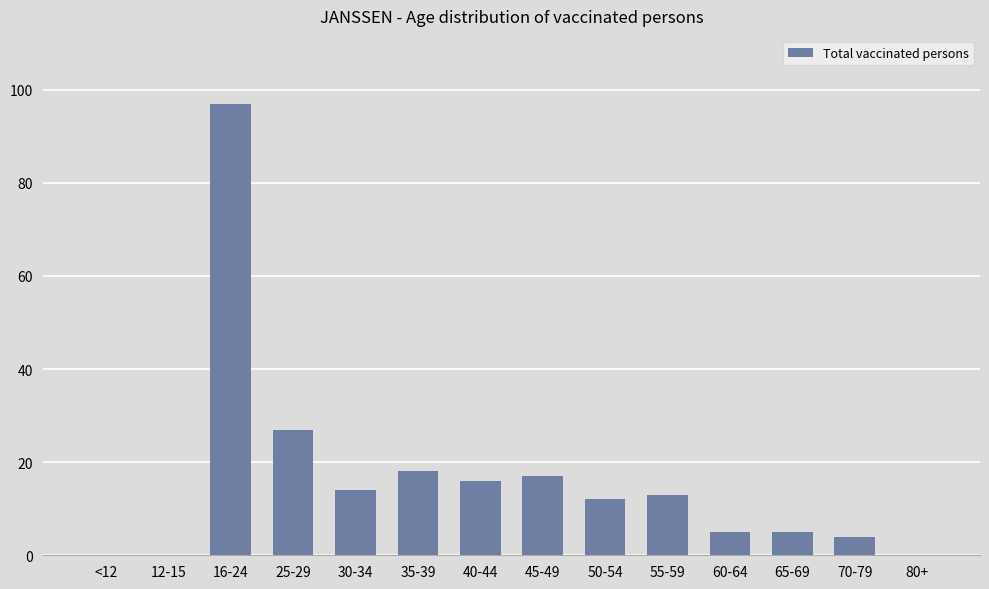

Does the chart contain stacked bars?

No